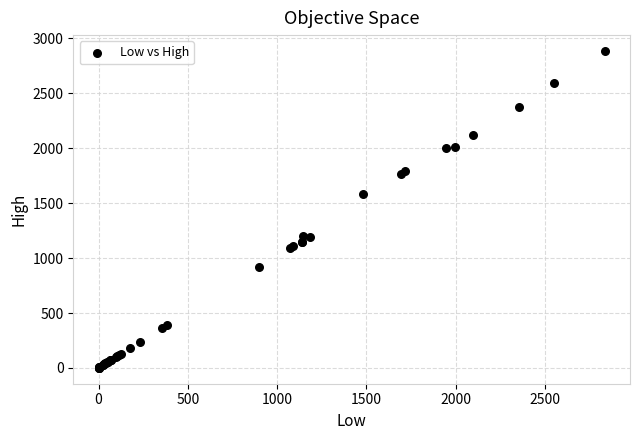

What Y value in the scatter plot is closest to 1443?

1584.0